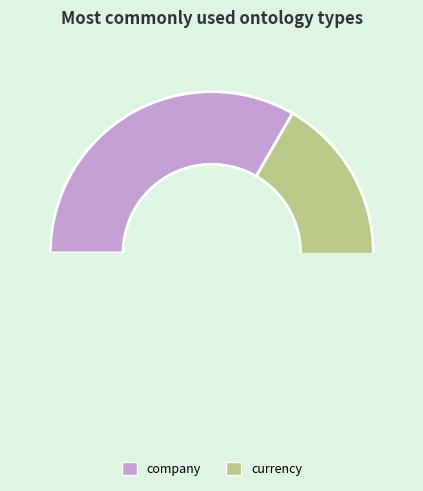

Does currency represent more than half of the total?

Yes